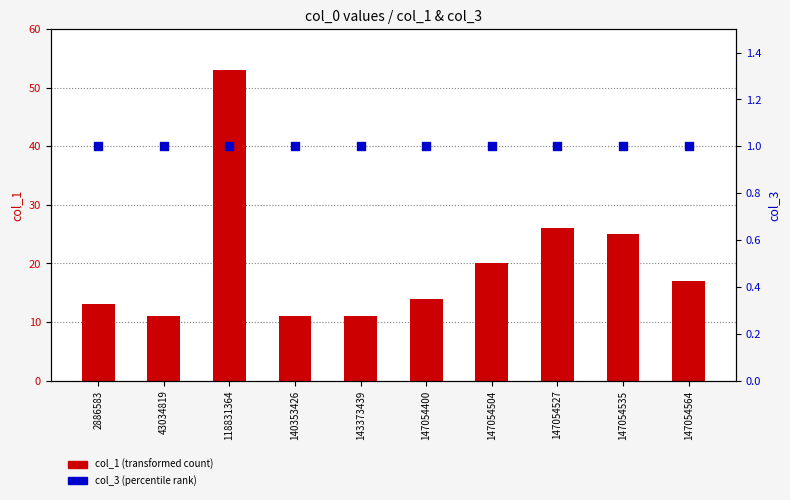

Which series contains the lowest Y value?

col_3 (percentile rank)